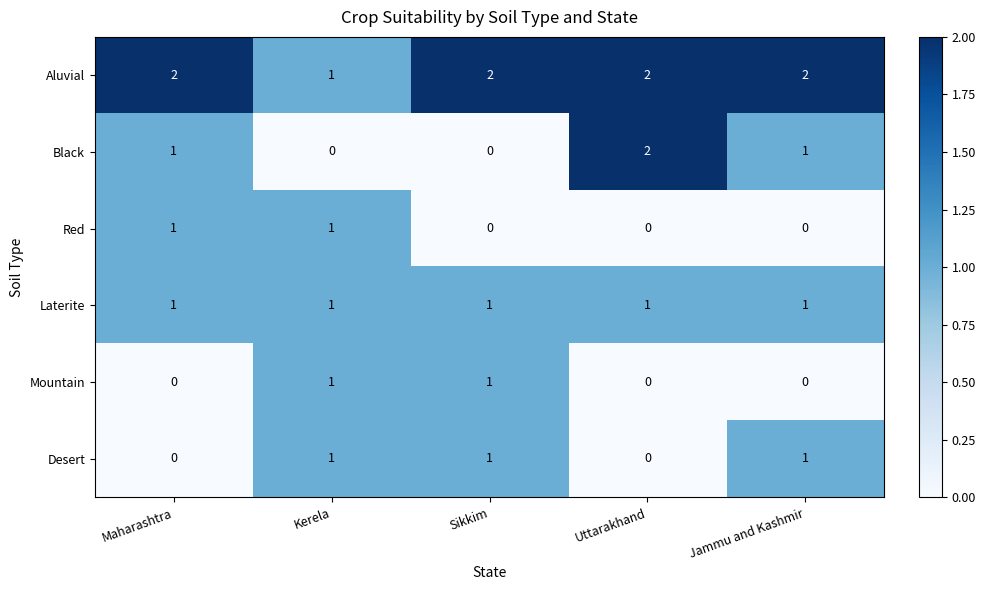

What is the difference between the highest and lowest values at Uttarakhand?

2